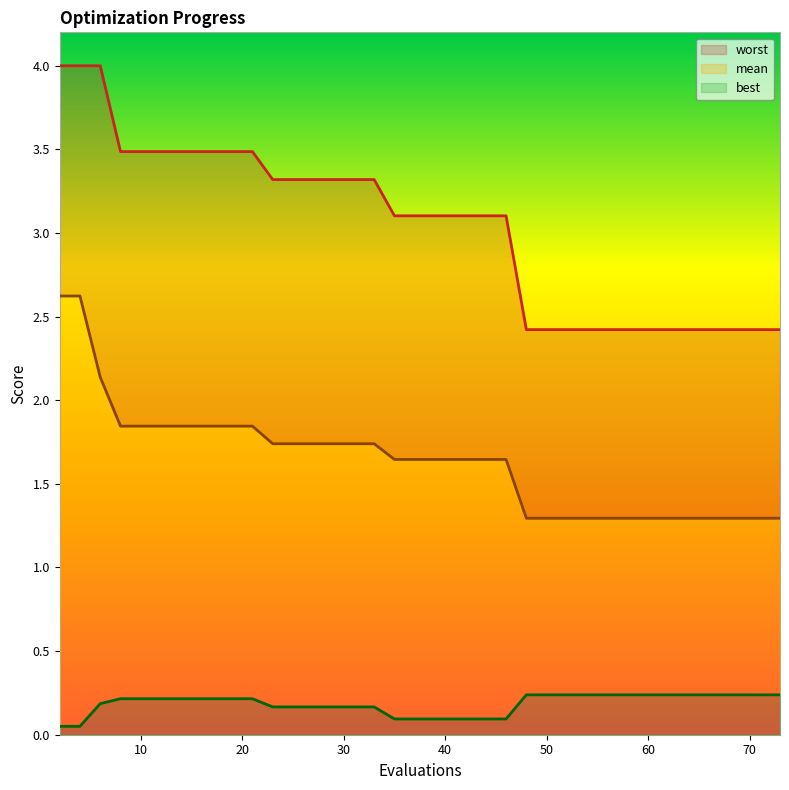

What is the difference between the maximum and second lowest values in the mean series?

1.3